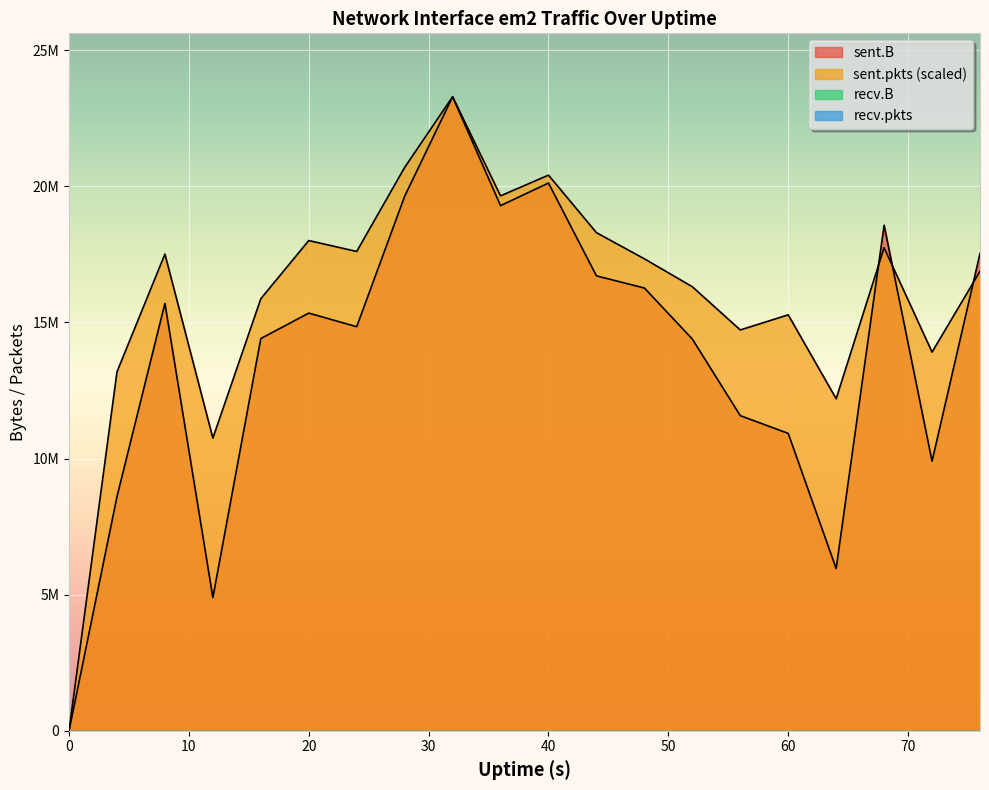

How many intersections are there between sent.B and sent.pkts?

3